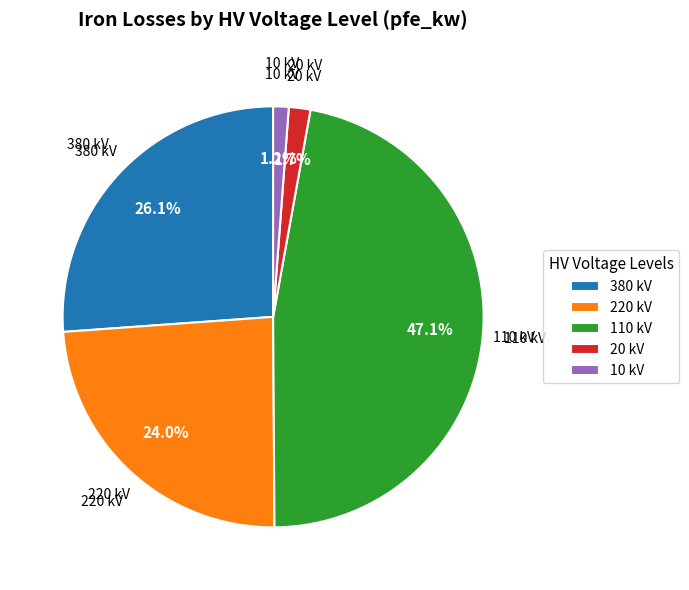

Between 20 kV and 380 kV, which is larger?

380 kV